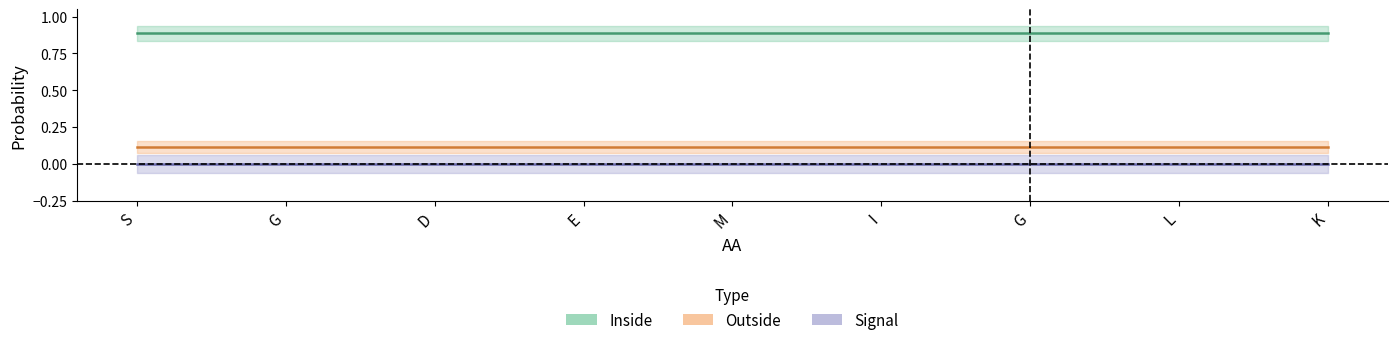

True or false: Signal and Membrane cross at least once.

False